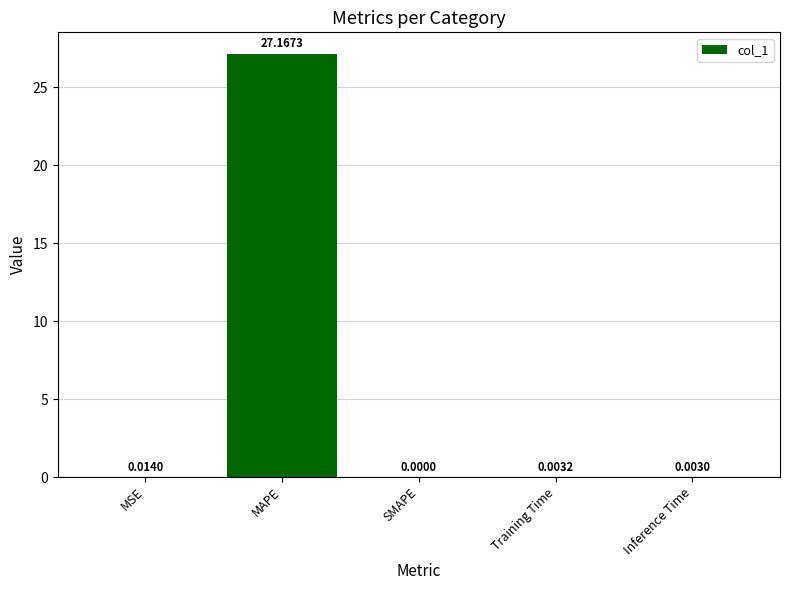

What is the sum of all values?

27.2